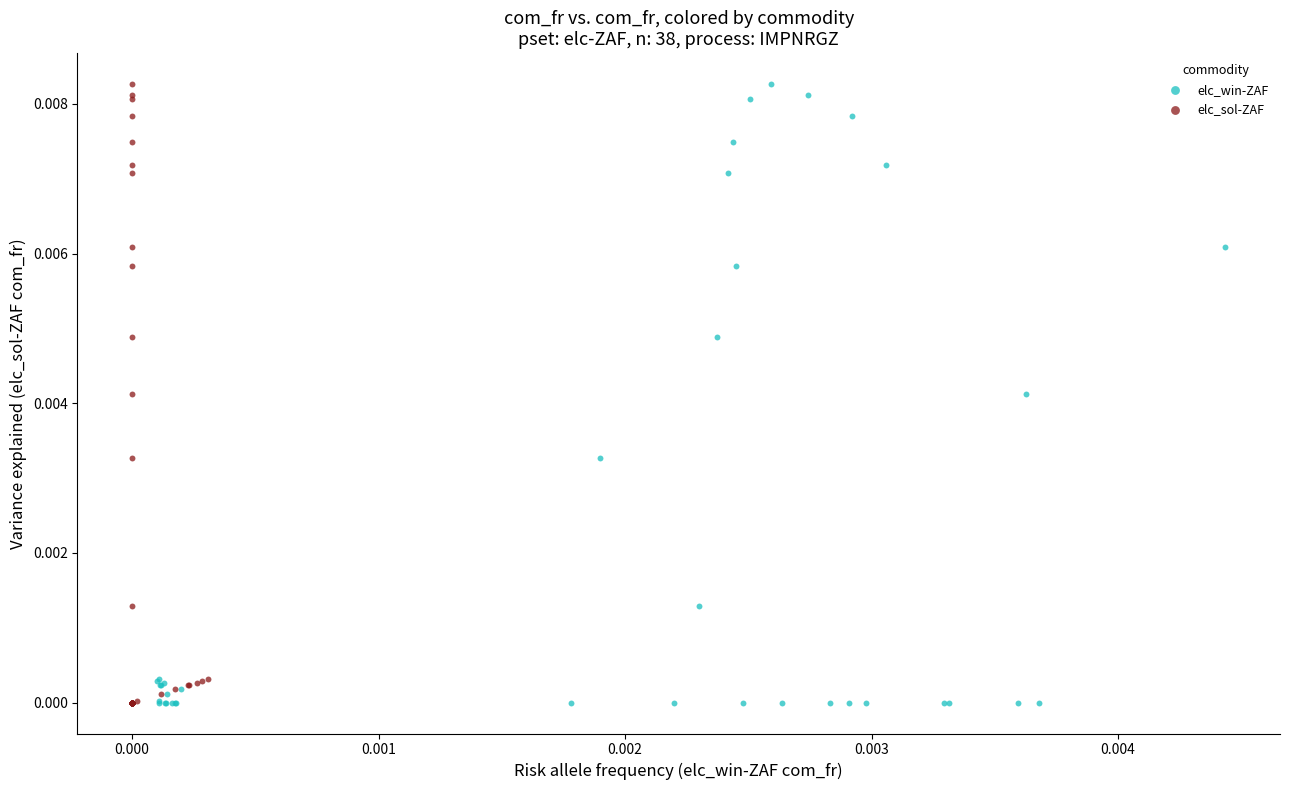

What are all the series names shown in the legend?

elc_win-ZAF, elc_sol-ZAF